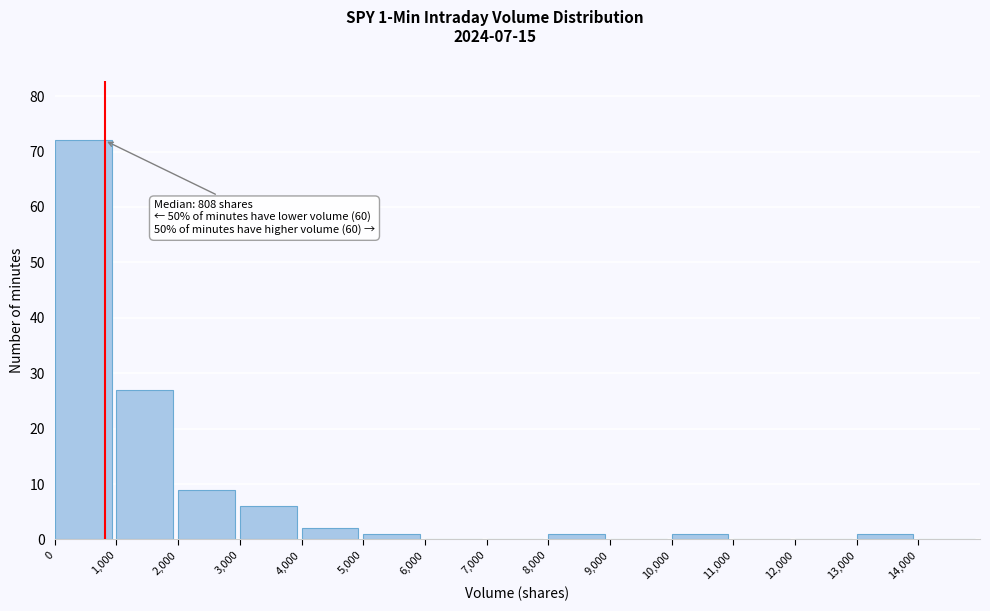

Over which range of the x-axis is the bar tallest?

0 to 1000